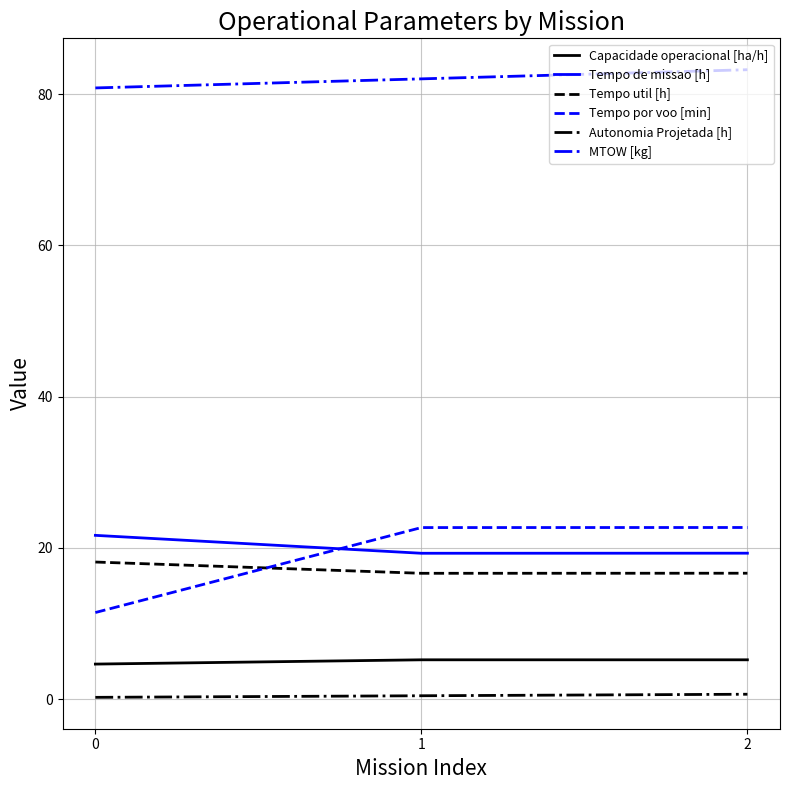

What is the difference between the Capacidade operacional [ha/h] values at 0 and 2?

0.6